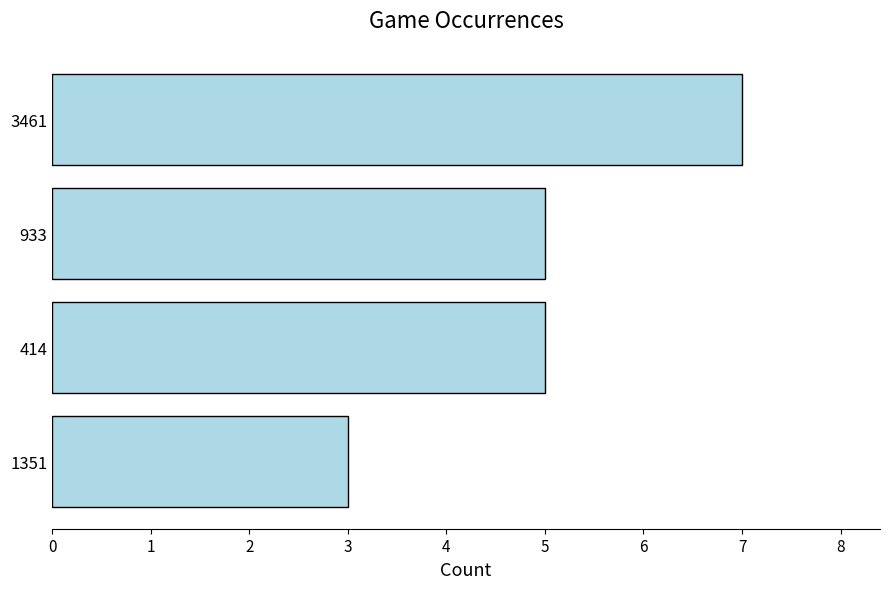

Are the bars grouped side by side (vs. stacked)?

No